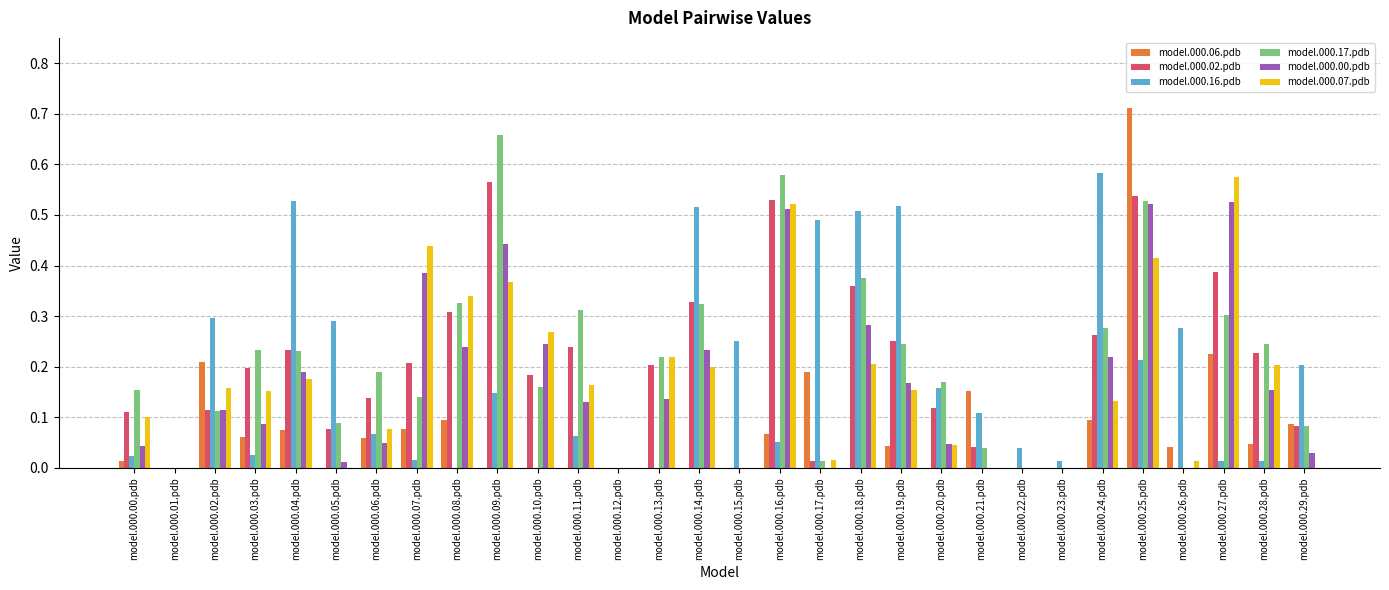

The model.000.17.pdb series shows 0.5 at model.000.25.pdb. True or false?

True